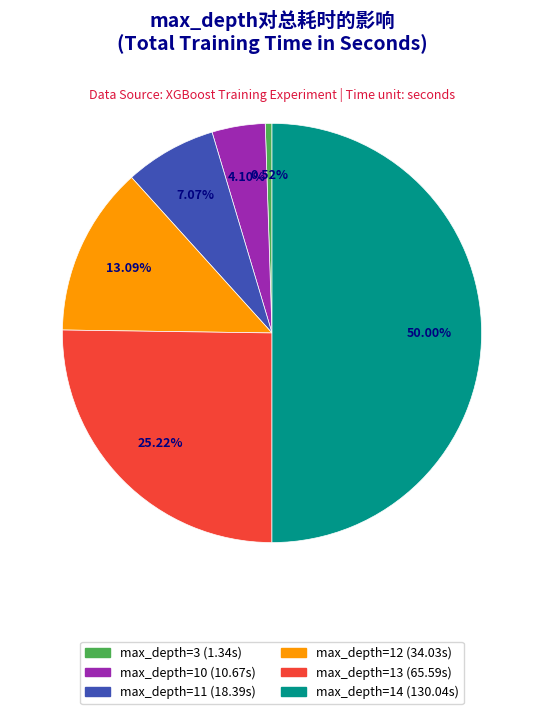

Count the number of slices in the pie.

6